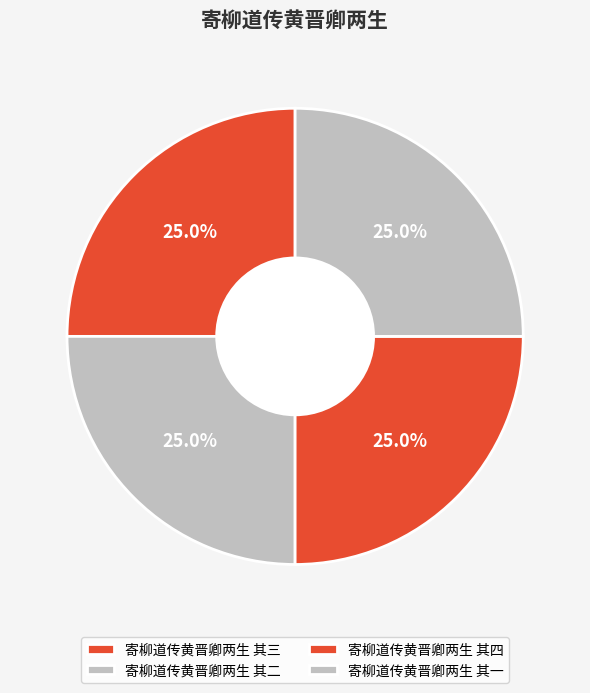

To the nearest percent, what percentage of the pie is 寄柳道传黄晋卿两生 其一?

25%